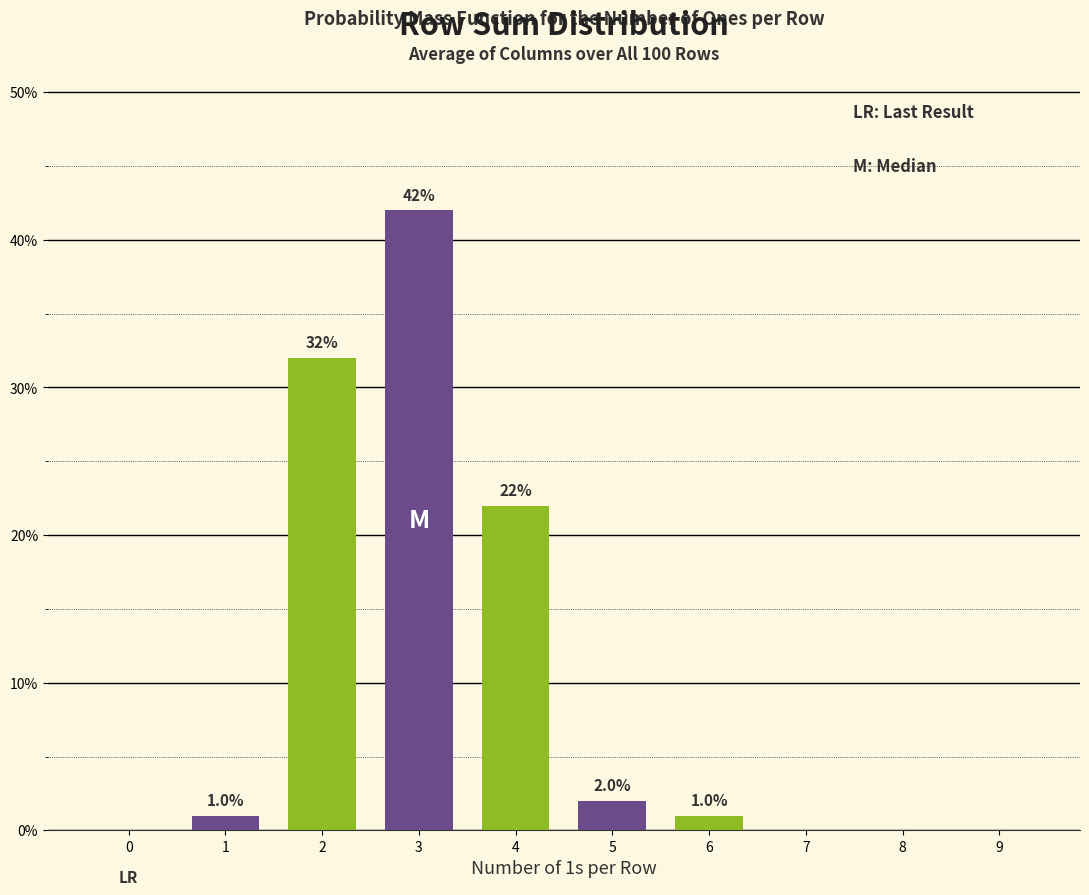

Reading left to right, what are all the values shown in this chart?

0=0	1=1	2=32	3=42	4=22	5=2	6=1	7=0	8=0	9=0